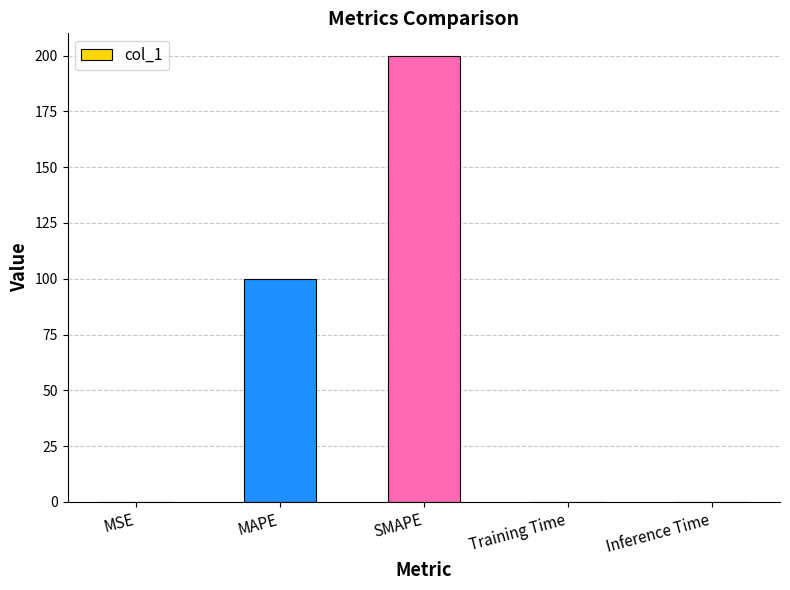

Is it true that the value at MAPE is 143.4?

False